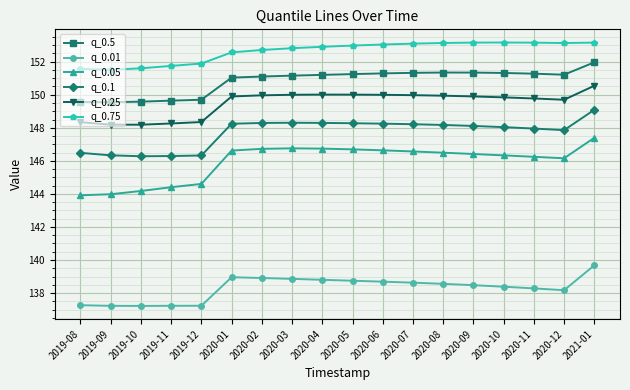

What is the value of the q_0.5 point at the 17th from the left?

151.2